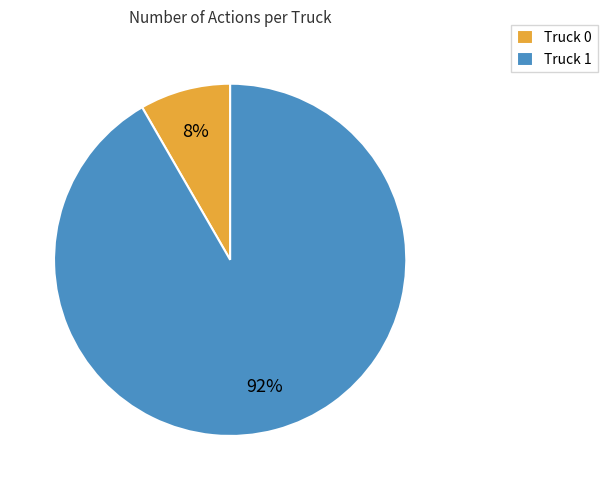

True or false: Truck 1 accounts for 92% of the total.

True